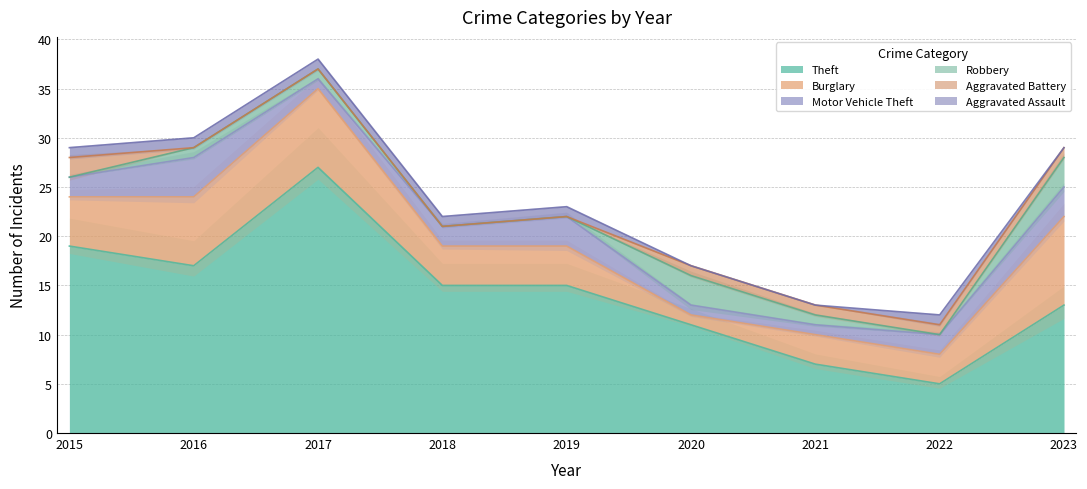

What is the greatest value displayed?

27